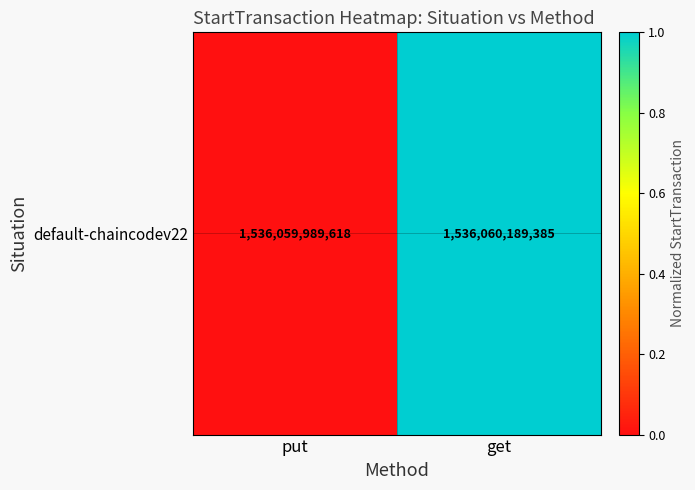

How many series are shown in this chart?

1